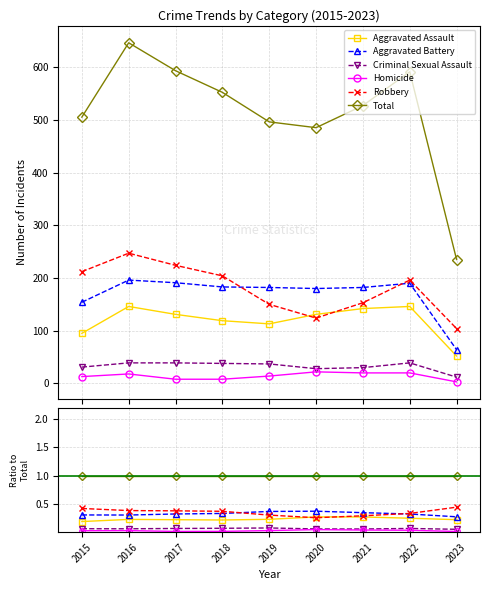

List the series in order of their peak value, lowest first.

Homicide, Criminal Sexual Assault, Aggravated Assault, Aggravated Battery, Robbery, Total